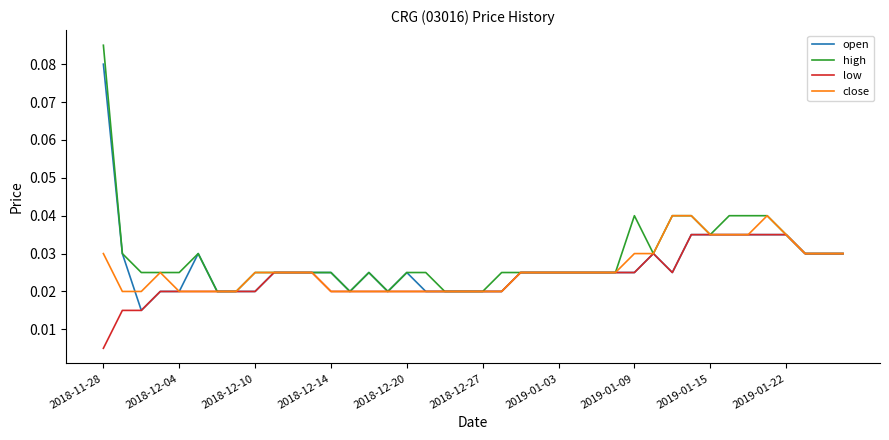

Rank the series by their average value, from highest to lowest.

high, open, close, low